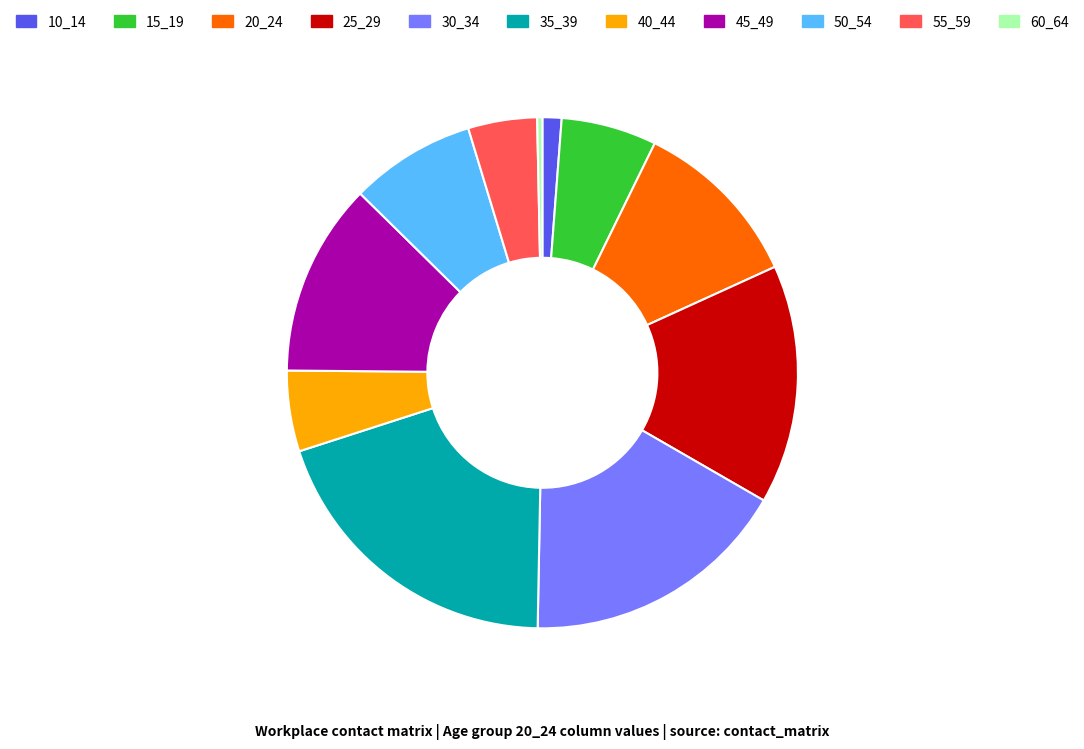

Between 60_64 and 25_29, which is larger?

25_29